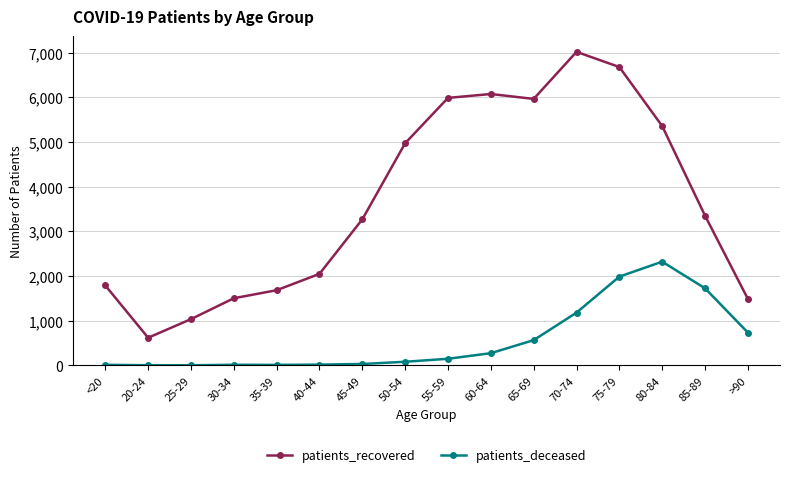

How many lines are shown in the chart?

2